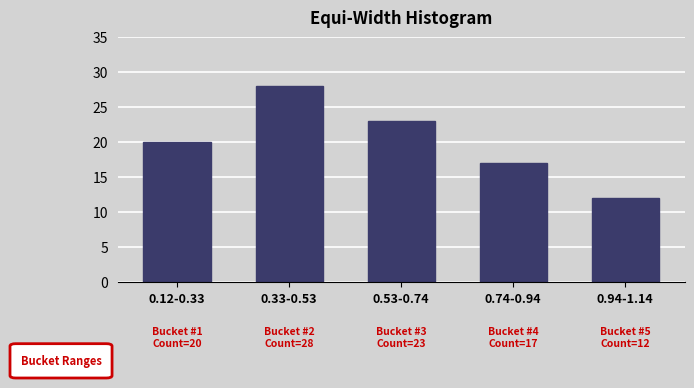

Reading right to left, transcribe all the data shown in this chart.

12	17	23	28	20